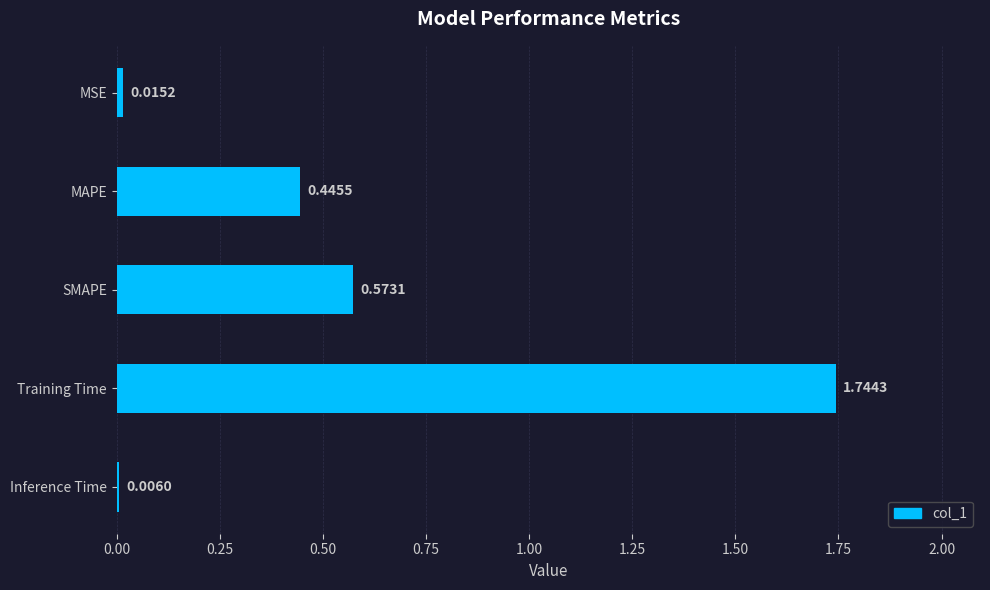

What is the sum of the values at Inference Time and MAPE?

0.5